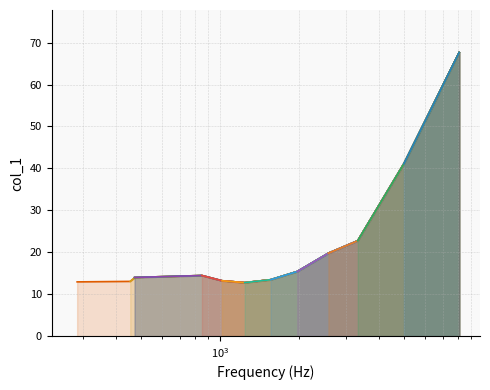

What is the difference between the values at 471.954 and 1553.99?

0.4